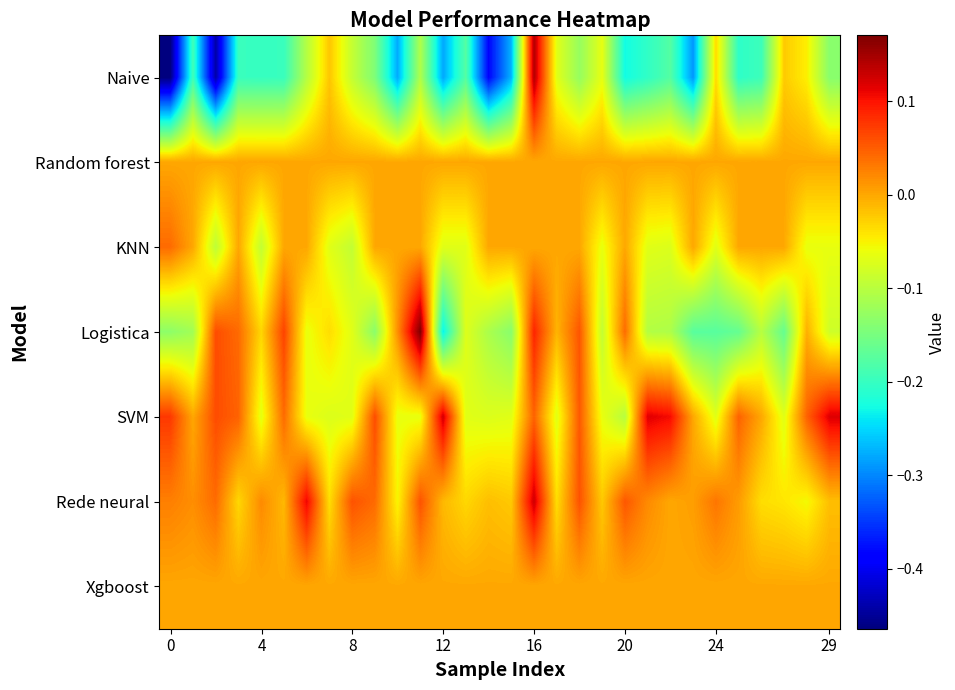

What is the minimum value shown in the chart?

-0.5